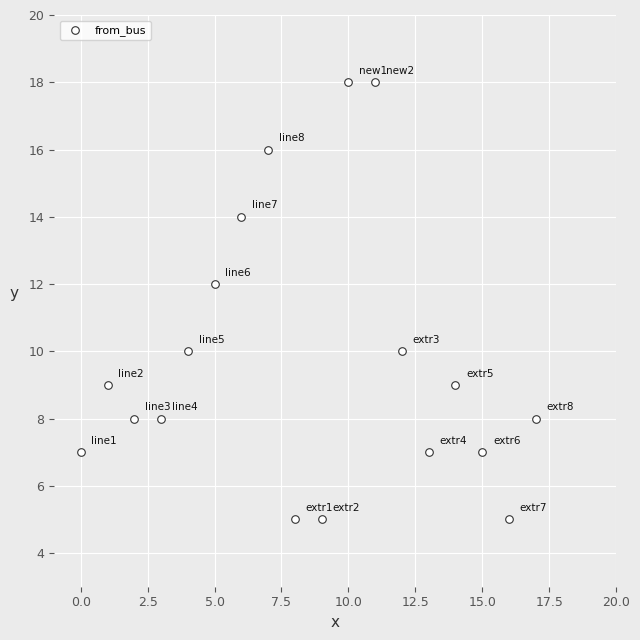

What is the range of Y values (max minus min)?

13